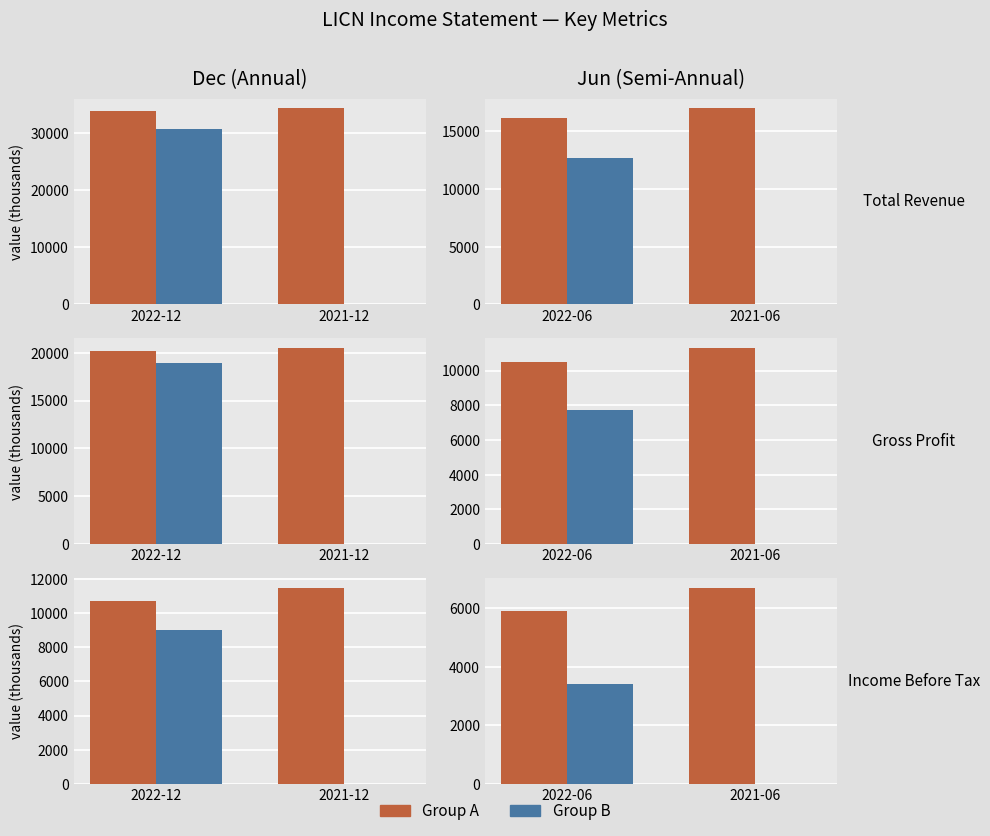

The value of Income Before Tax at 2021-06 is 11057. True or false?

False